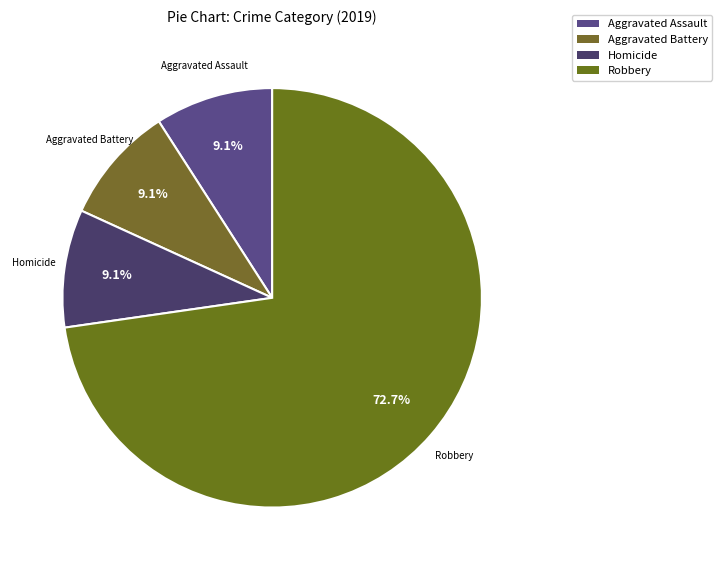

To the nearest percent, what is the difference between the largest and smallest slice percentages?

64%